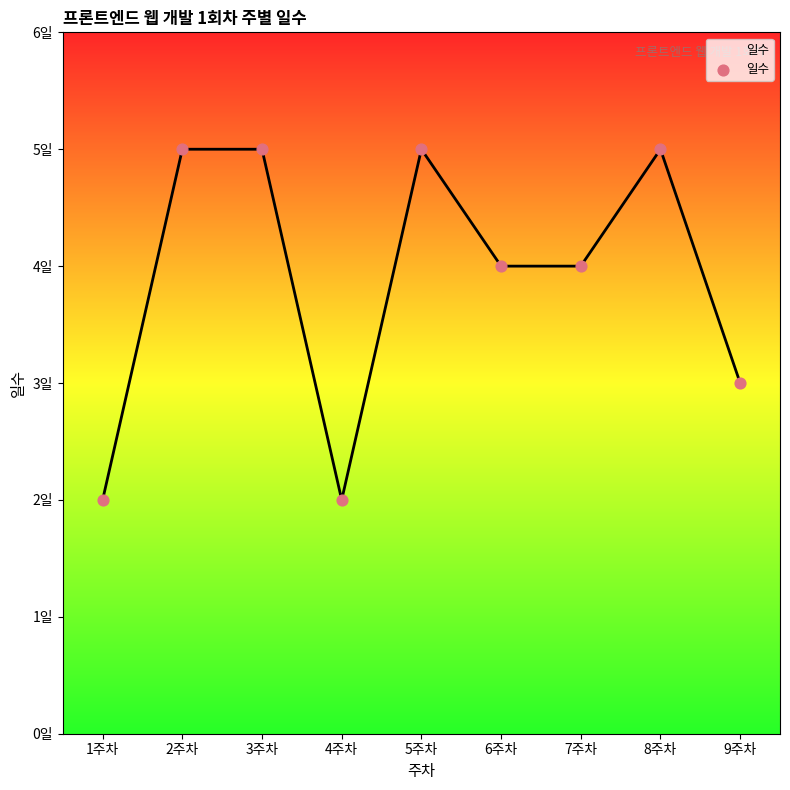

What is the change in value from 4주차 to 5주차?

+3